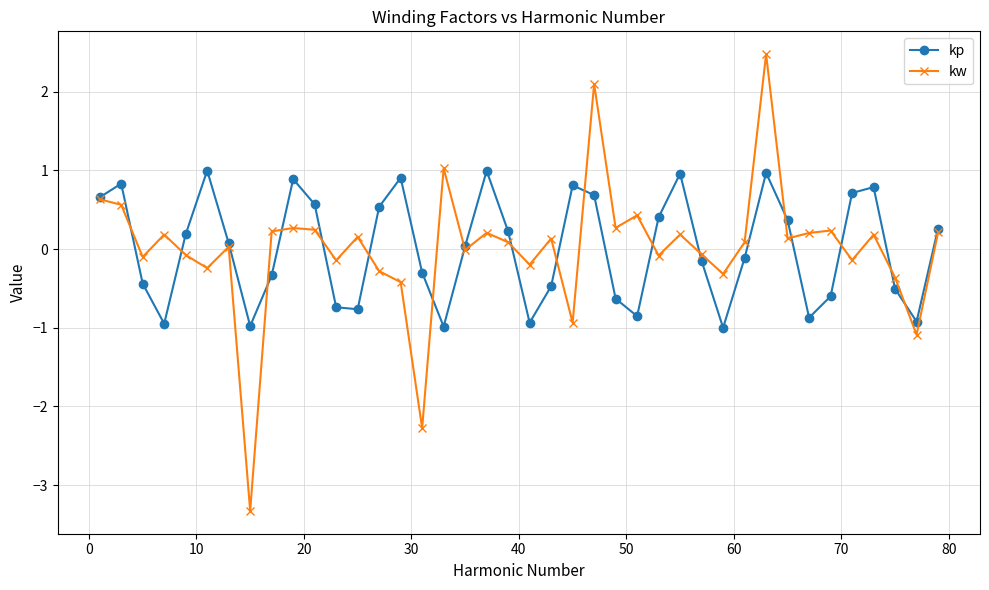

Does the chart have visible grid lines?

Yes